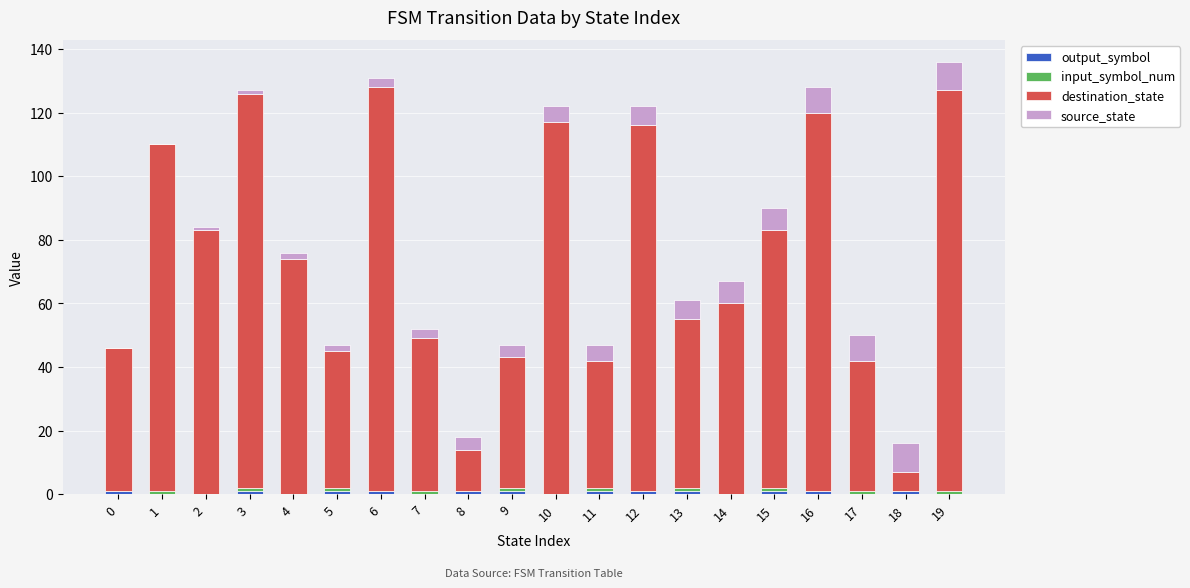

How many data points does each series have?

20